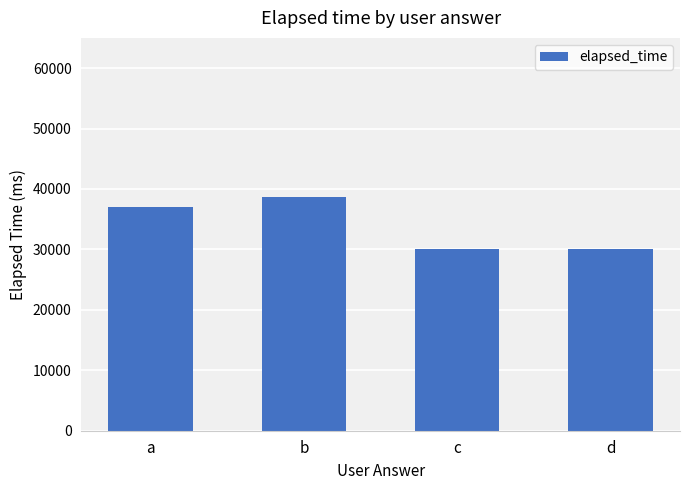

How many values are between 30000 and 38750?

4